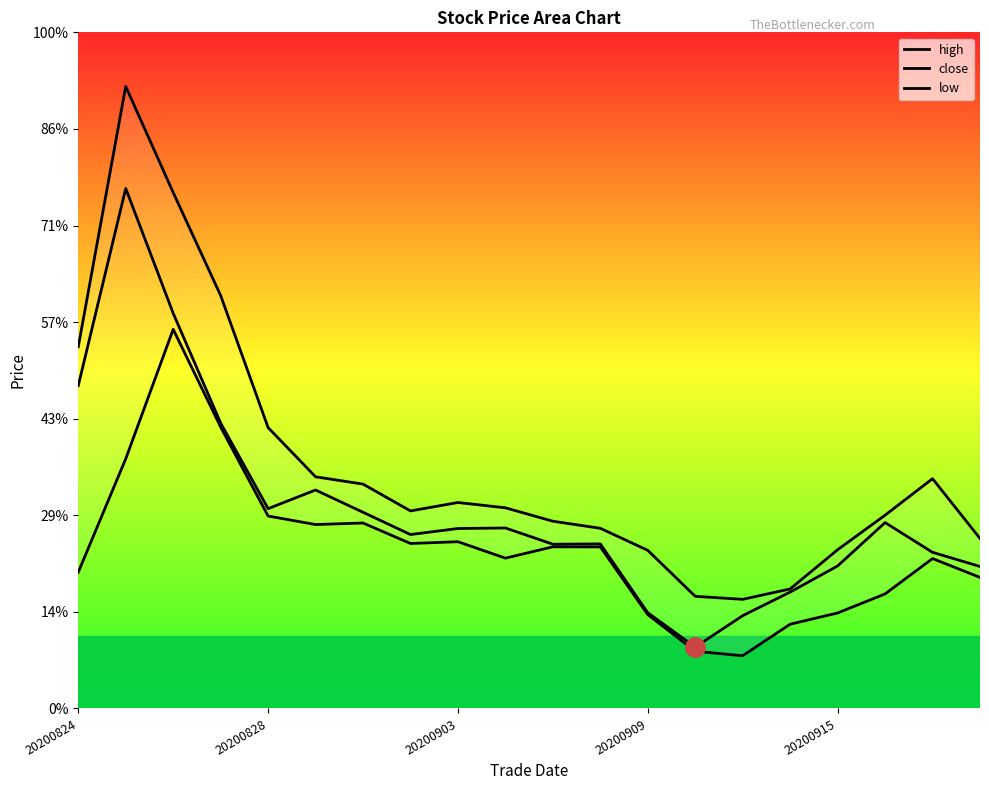

What is the difference between the highest and lowest values at 6?

3.7